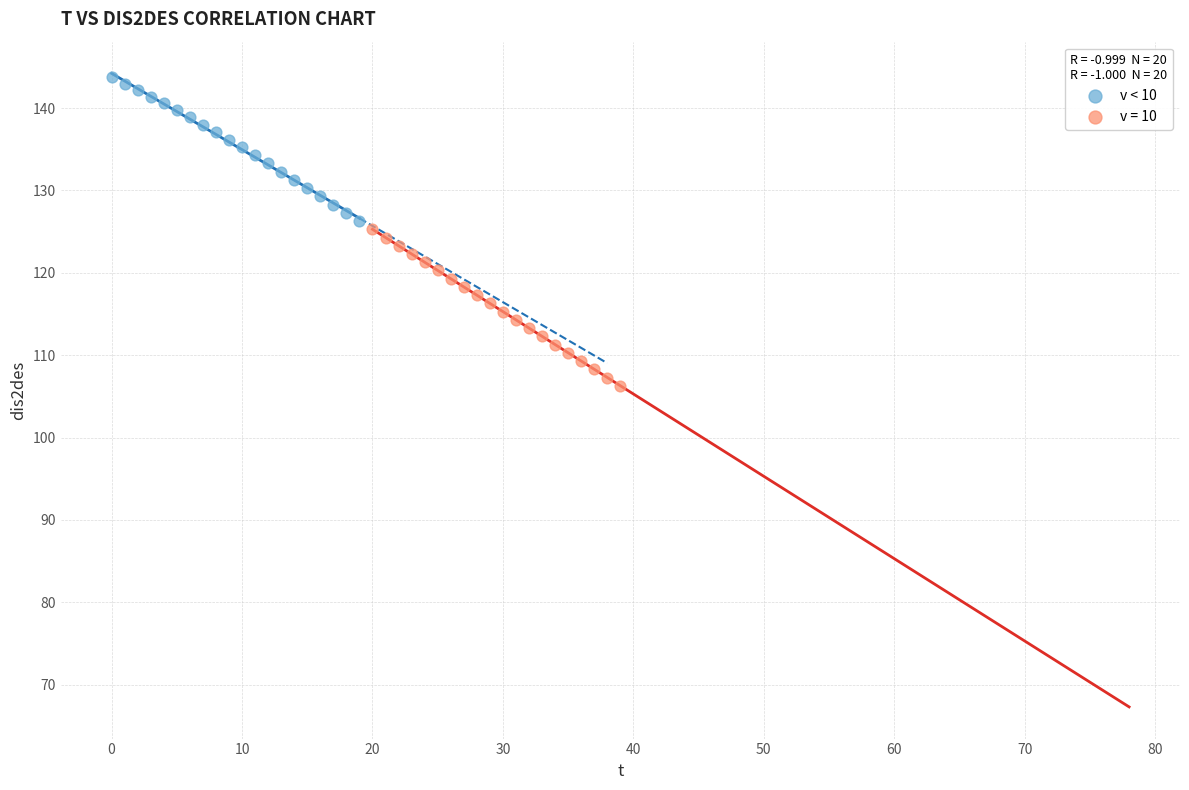

Which series has the widest spread of Y values?

v = 10